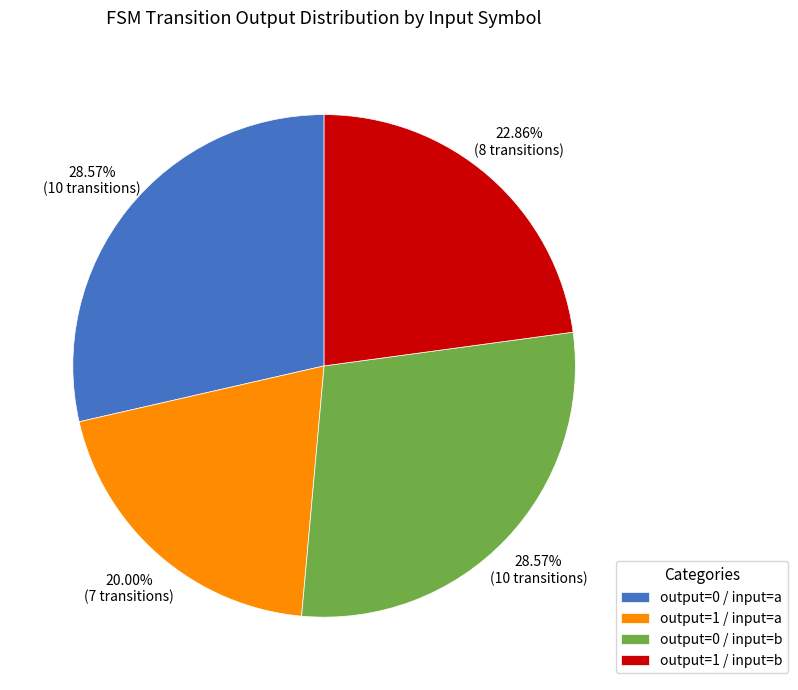

Do output=0 / input=a and output=1 / input=a together represent more than half of the pie?

No